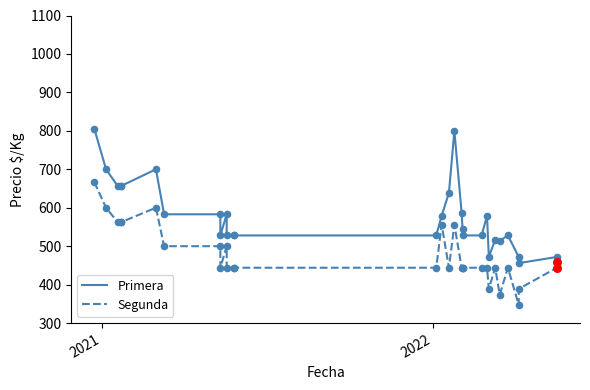

Which series has the largest total across all categories?

Primera